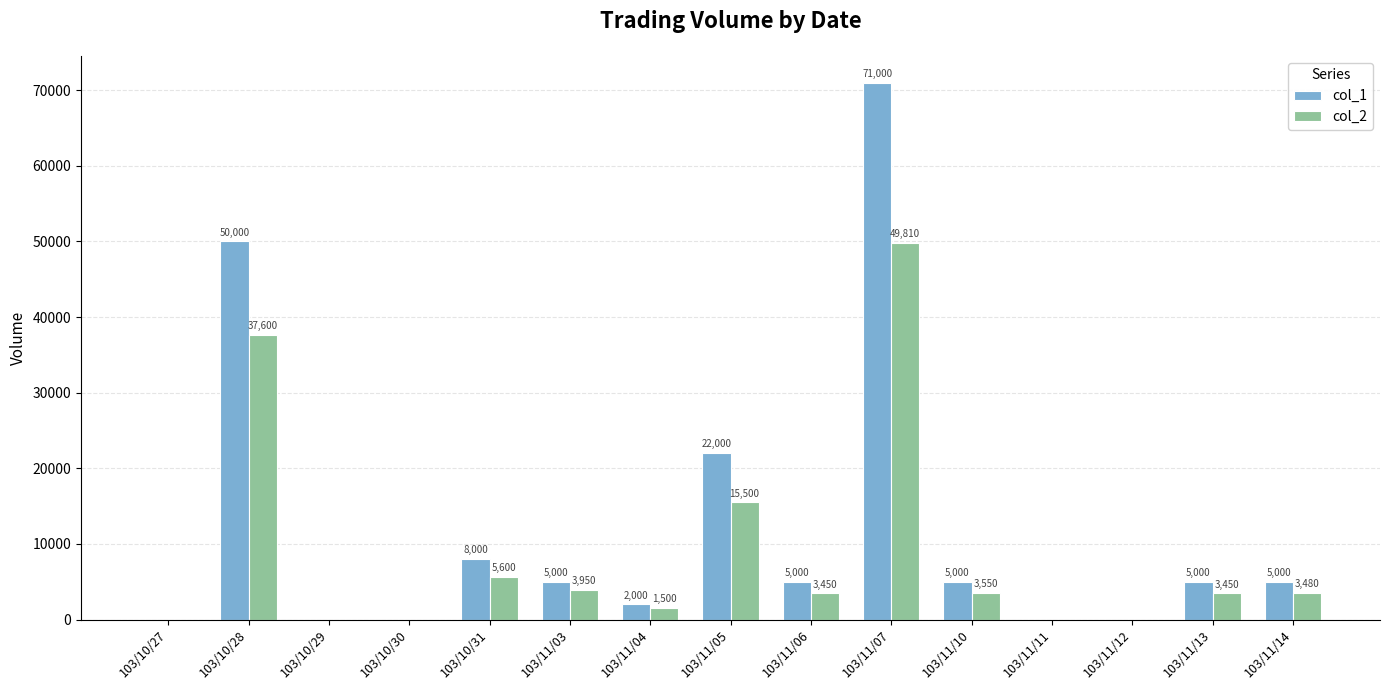

What is the greatest value displayed?

71000